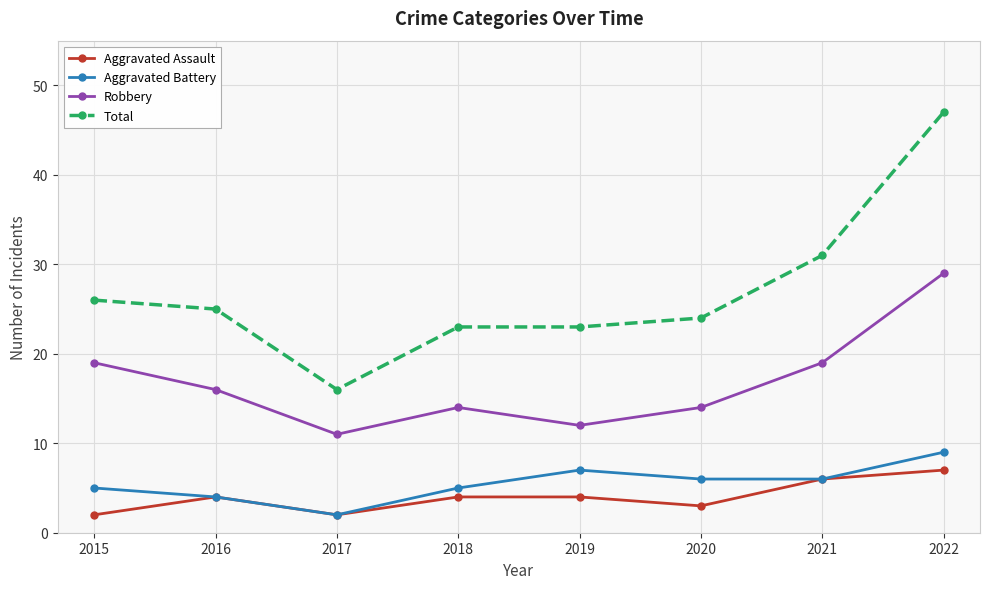

What is the lowest value of the Robbery series?

11